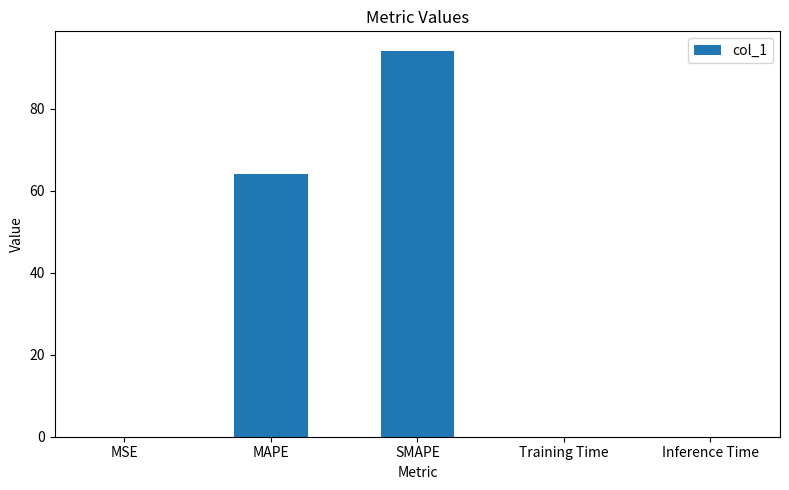

Approximately how many times larger is the value at MAPE compared to SMAPE?

0.7